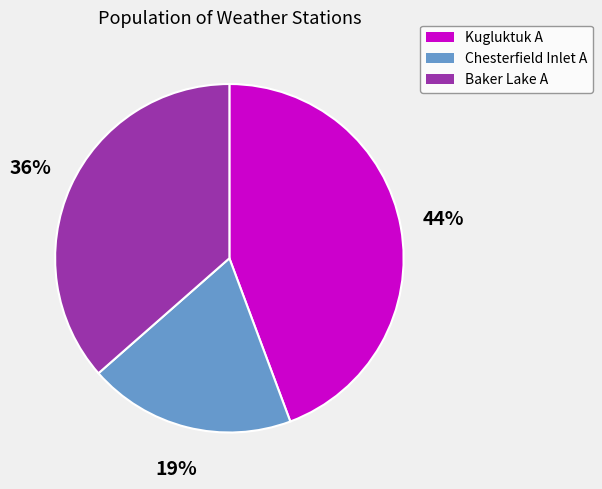

Is it true that Chesterfield Inlet A is 12% of the pie?

False